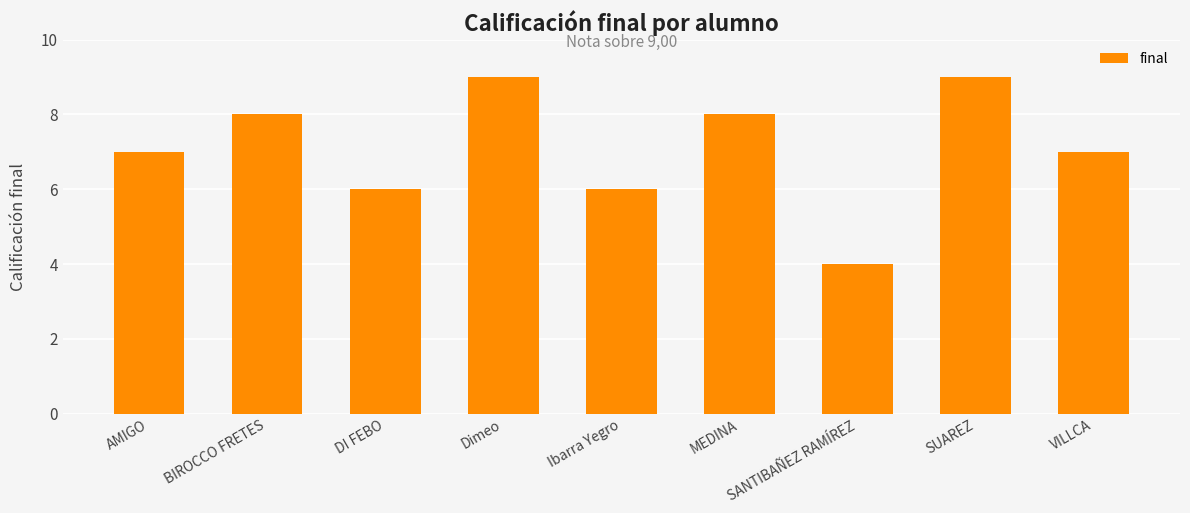

Read the value at MEDINA.

8